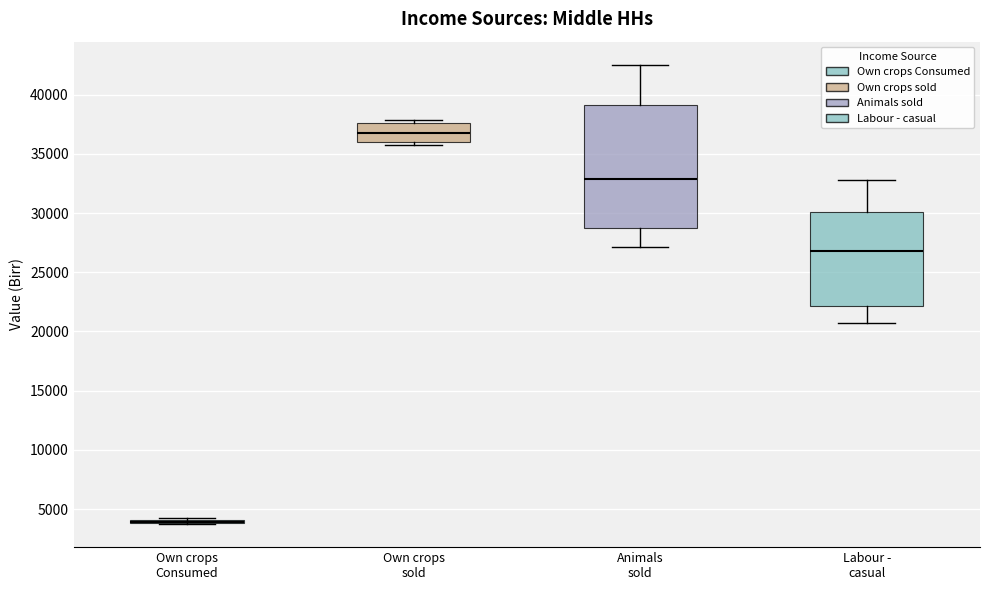

Reading left to right, read every box against the y-axis: the position of its median line, the range the box covers, and the ends of its whiskers. The values are not printed on the chart, so give them approximately, as read against the axis.

Own crops Consumed: box collapsed to a line at 4000, whiskers 3500 to 4000
Own crops sold: median 36500, box 36000 to 37500, whiskers 36000 (just below the box's lower edge) to 38000
Animals sold: median 33000, box 29000 to 39000, whiskers 27000 to 42500
Labour - casual: median 27000, box 22000 to 30000, whiskers 20500 to 33000